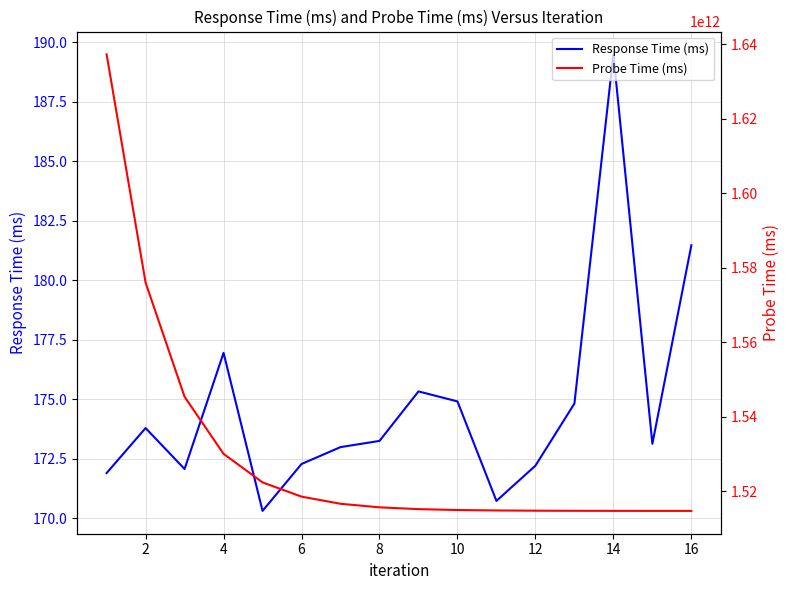

The value of Response Time (ms) at 12 is 111.6. True or false?

False